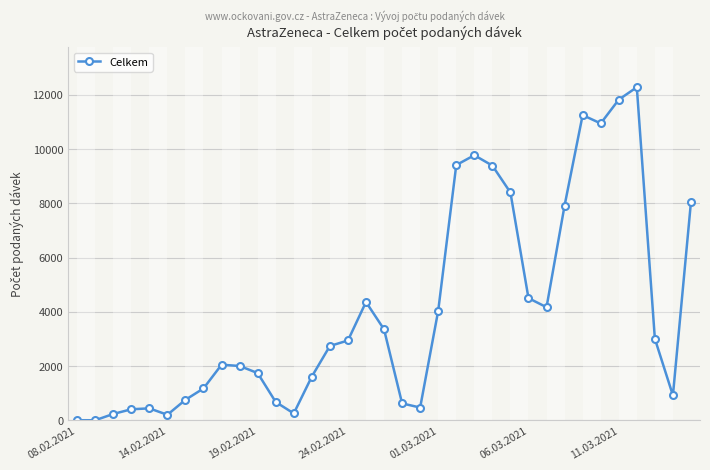

What is the difference between the second highest and minimum values?

11817